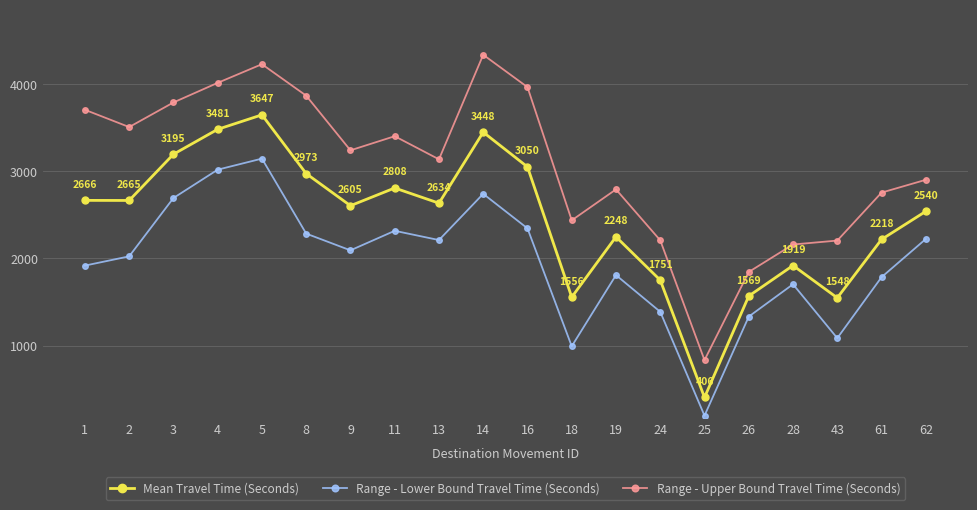

Does the chart display data point markers on the line(s)?

Yes